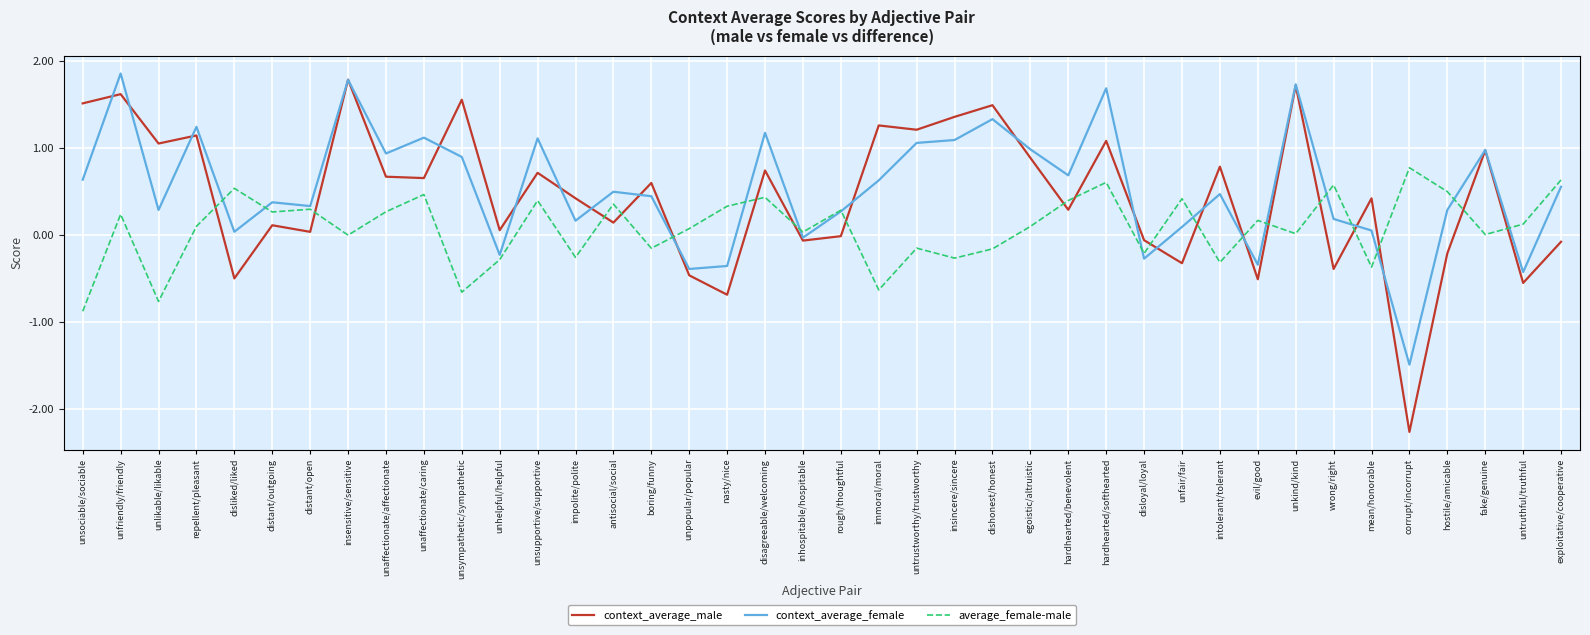

How many lines are shown in the chart?

3